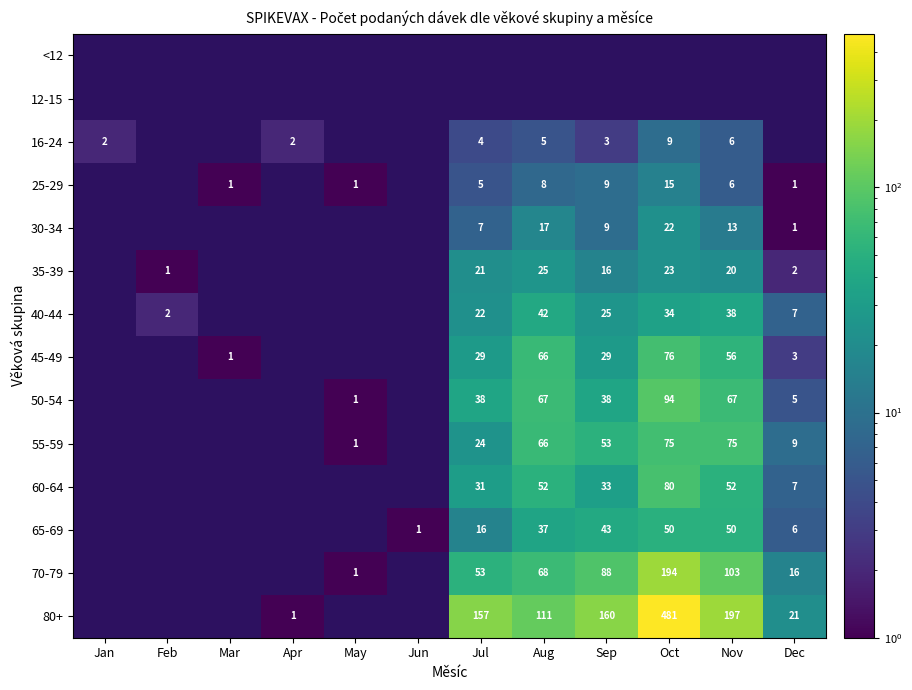

What is the greatest value displayed?

481.0